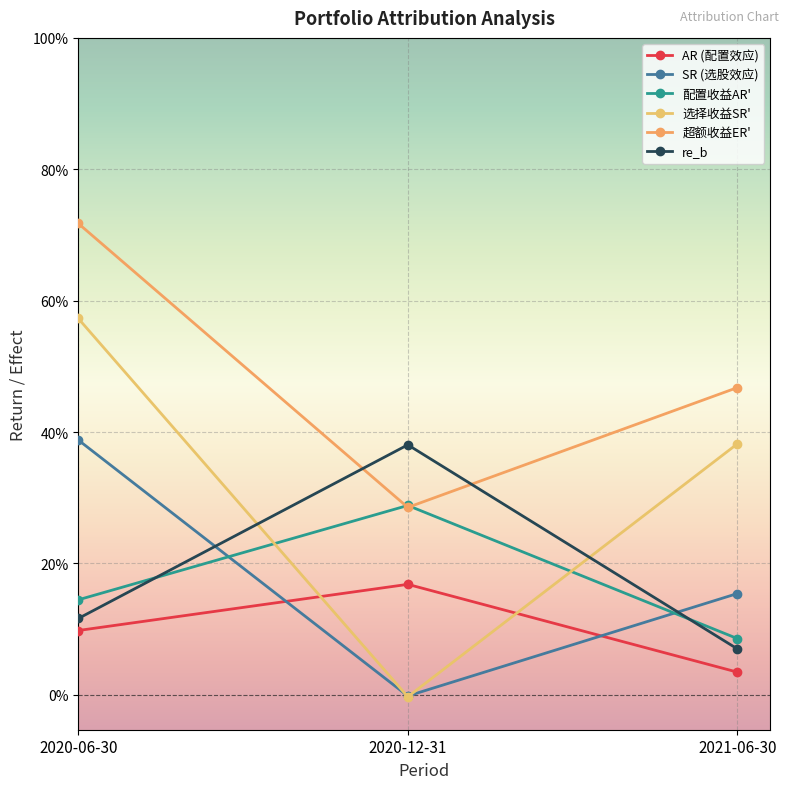

At which category is the sum across all series the highest?

2020-06-30